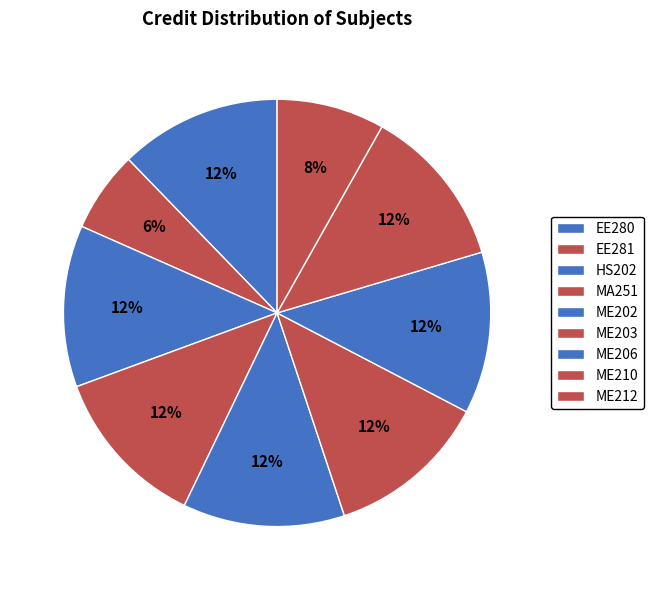

Is the sum of ME203 and EE281 greater than half?

No